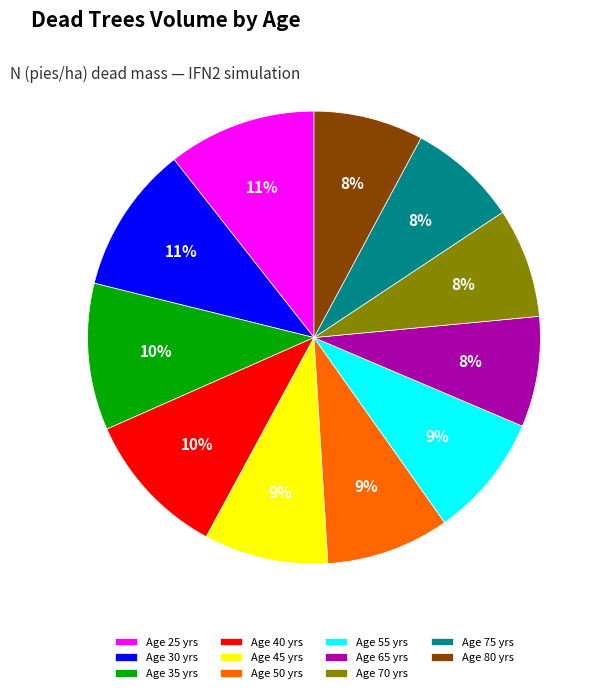

Is the sum of Age 45 yrs and Age 75 yrs greater than half?

No